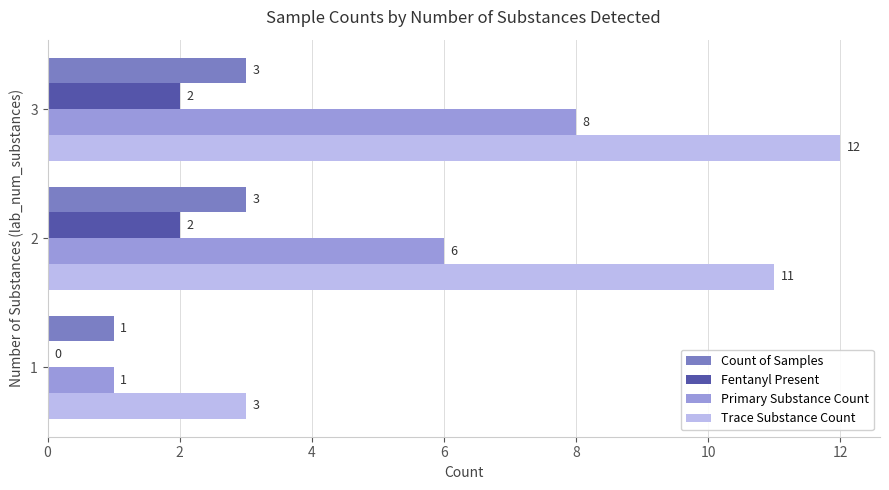

What is the highest value of the Fentanyl Present series?

2